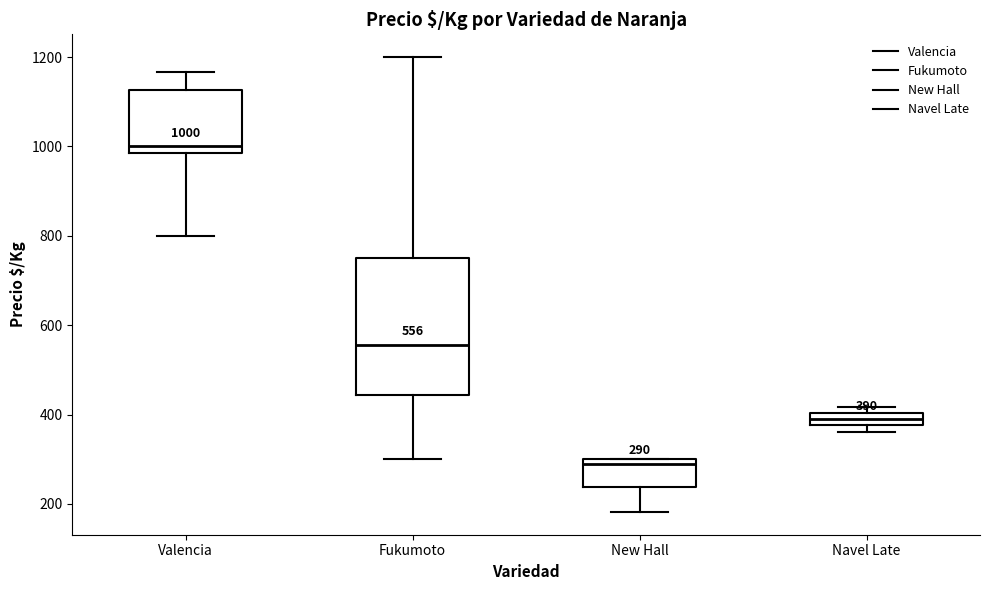

Which box's median line is the highest?

Valencia